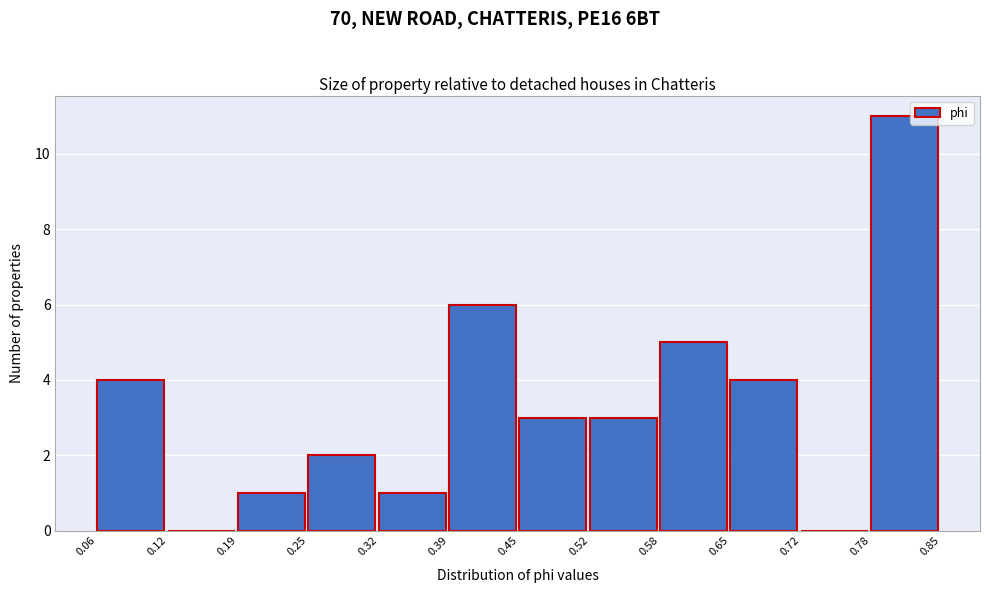

Which range on the x-axis has the tallest bar?

0.78 to 0.85